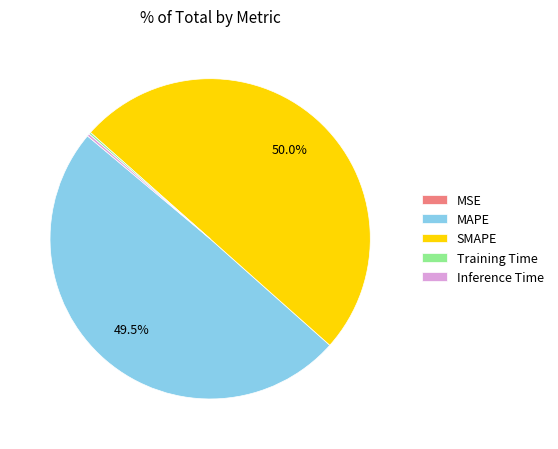

Which slice represents more than half of the pie?

SMAPE